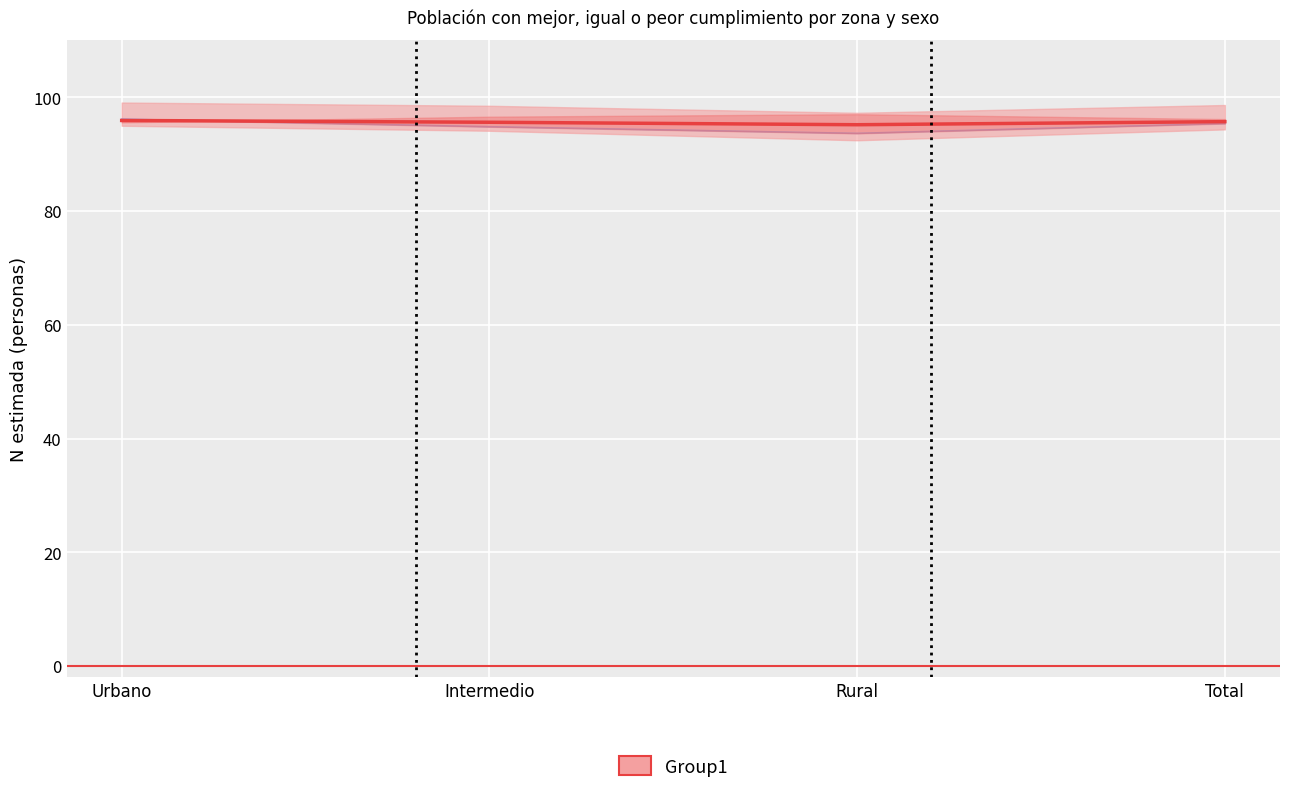

List the labels in order of value, largest first.

Urbano, Total, Intermedio, Rural